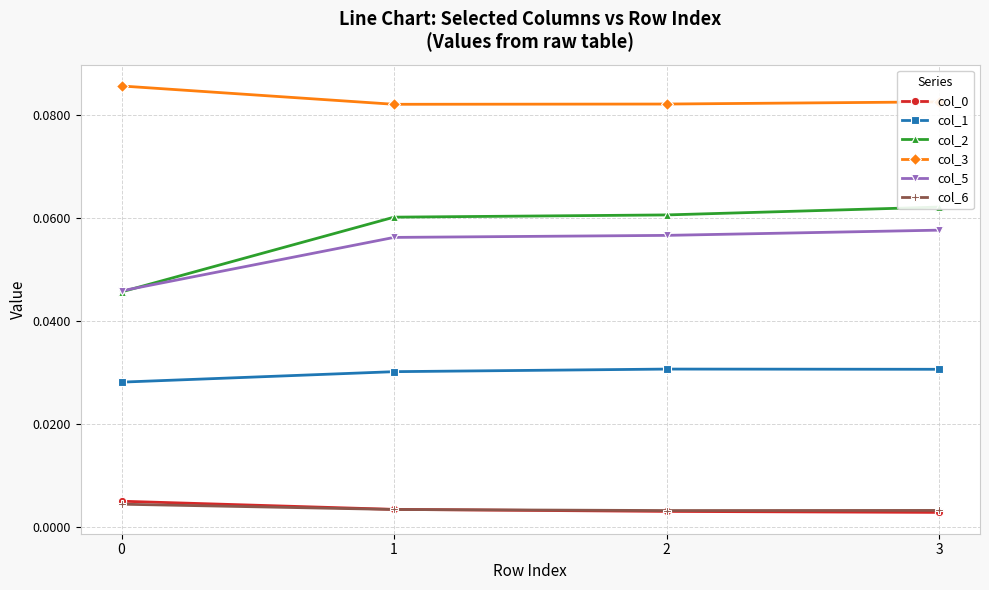

Reading left to right, list all the values displayed in this chart.

col_0: 0=0.0	1=0.0	2=0.0	3=0.0
col_1: 0=0.0	1=0.0	2=0.0	3=0.0
col_2: 0=0.0	1=0.1	2=0.1	3=0.1
col_3: 0=0.1	1=0.1	2=0.1	3=0.1
col_5: 0=0.0	1=0.1	2=0.1	3=0.1
col_6: 0=0.0	1=0.0	2=0.0	3=0.0